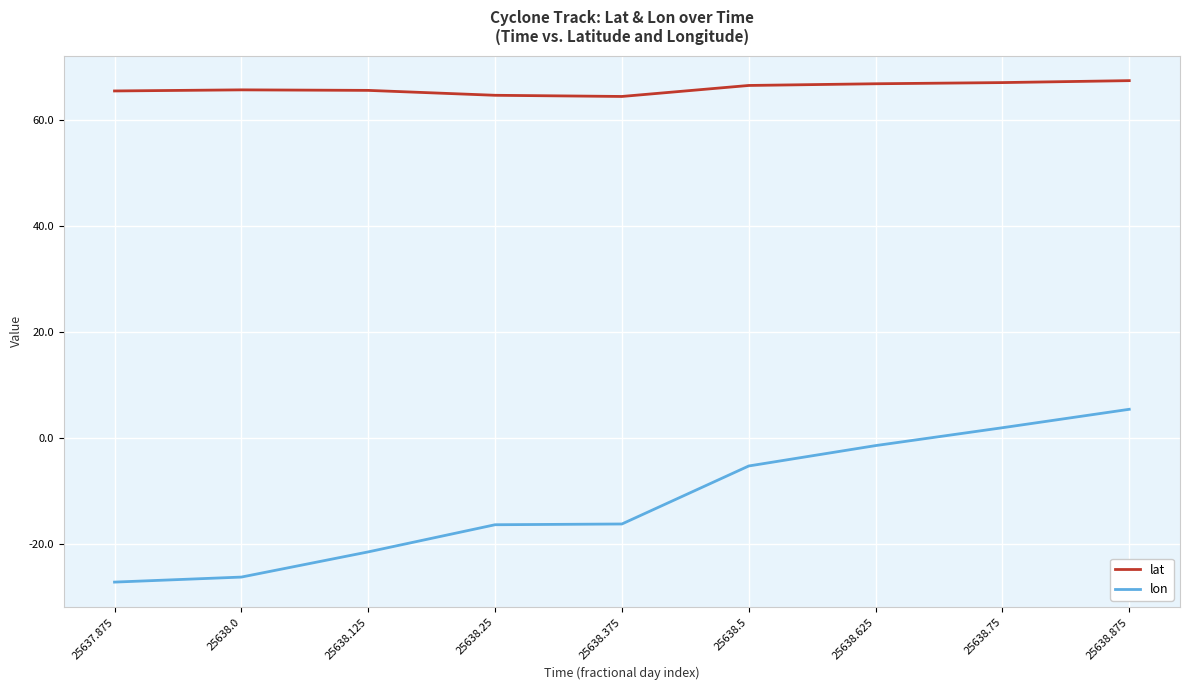

What is the difference between the maximum and minimum values in the lon series?

32.6